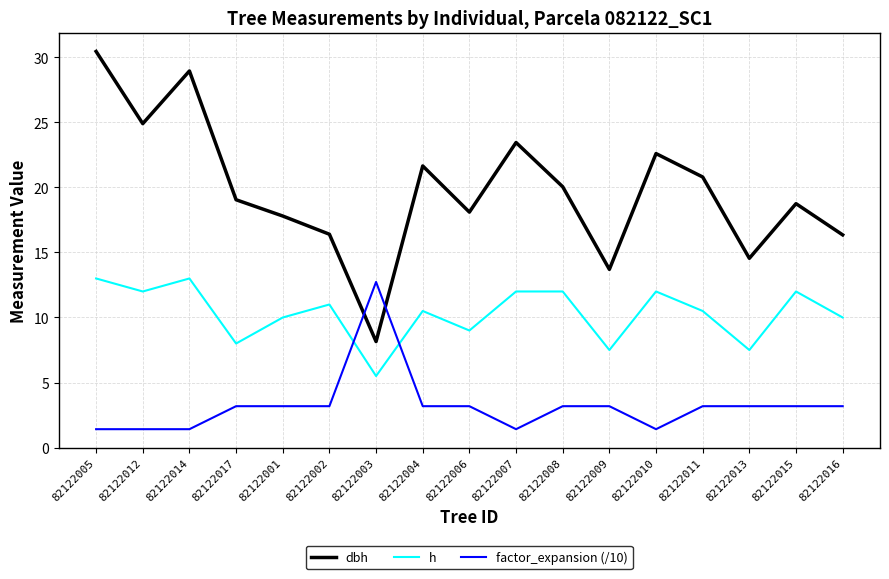

Rank the series at 82122006 from highest to lowest value.

dbh, h, factor_expansion (/10)